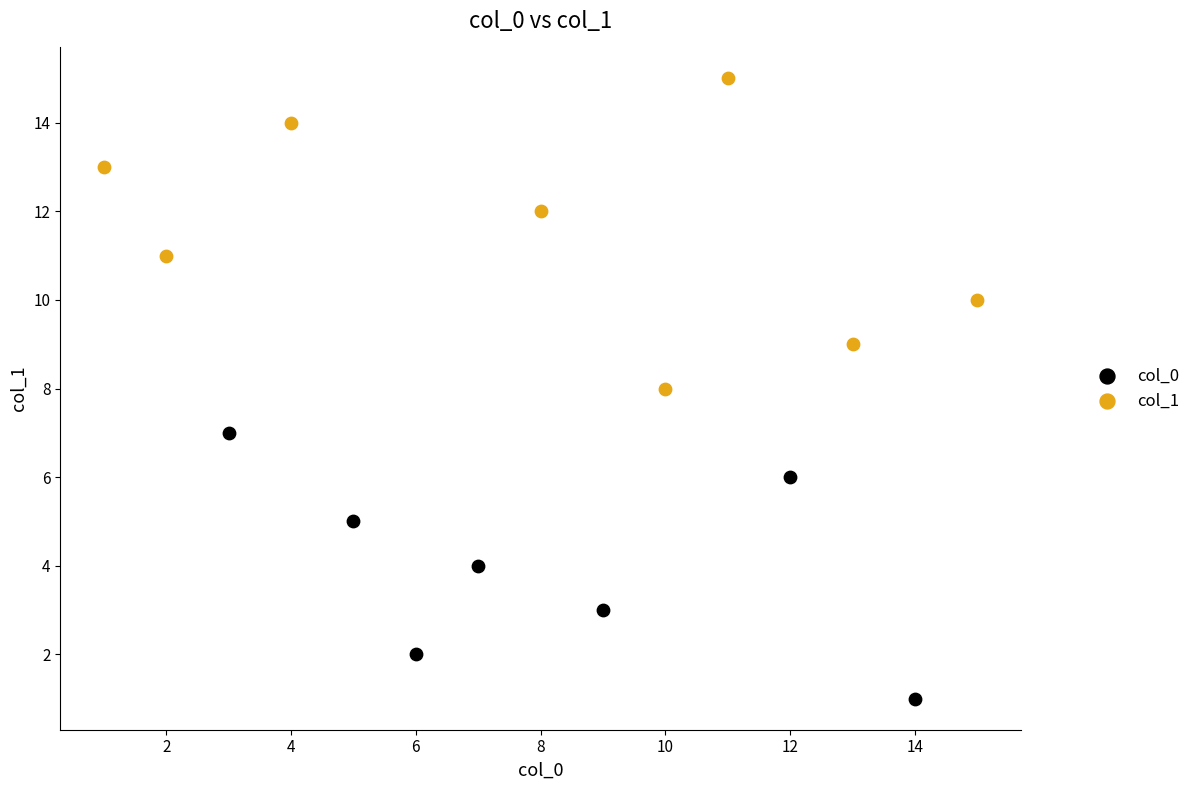

Which series contains the highest Y value?

col_1